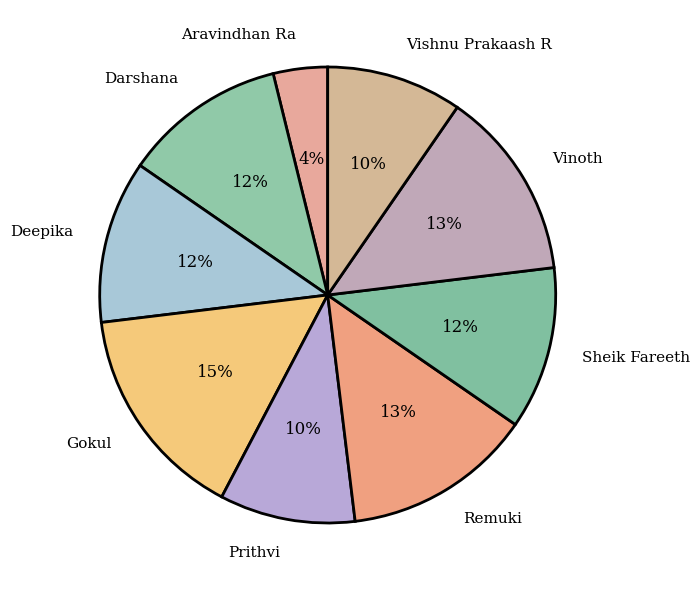

To the nearest percent, what is the average slice percentage?

11%